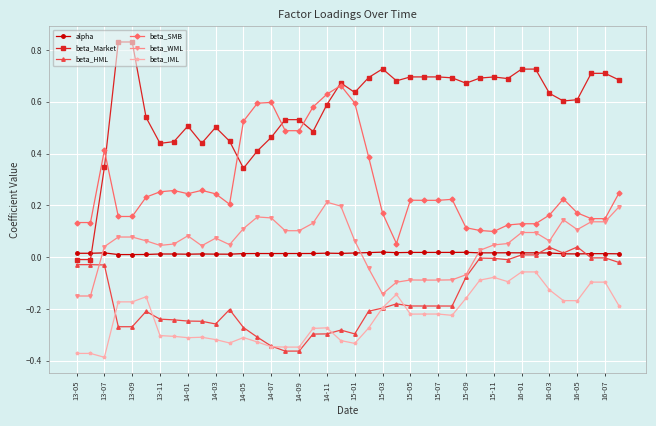

Count the number of data series in this chart.

6